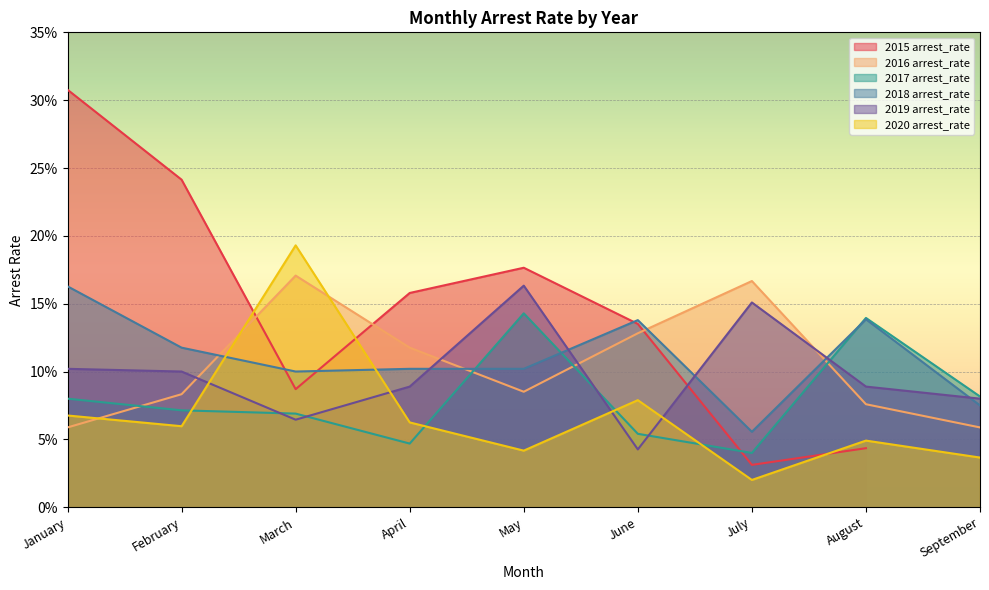

True or false: 2016 arrest_rate and 2019 arrest_rate intersect in this chart.

True